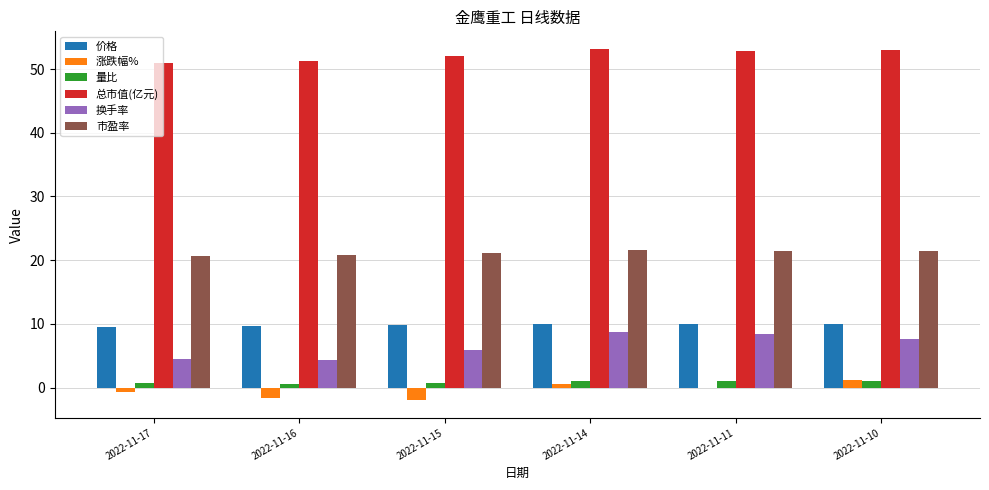

How many distinct data groups are displayed?

6